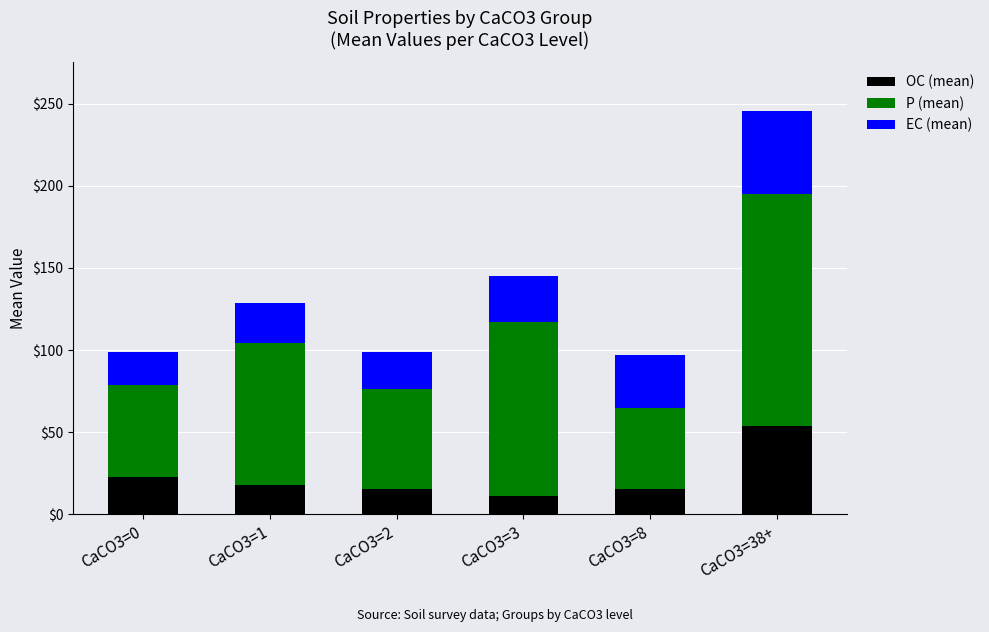

What are all the series names shown in the legend?

OC (mean), P (mean), EC (mean)